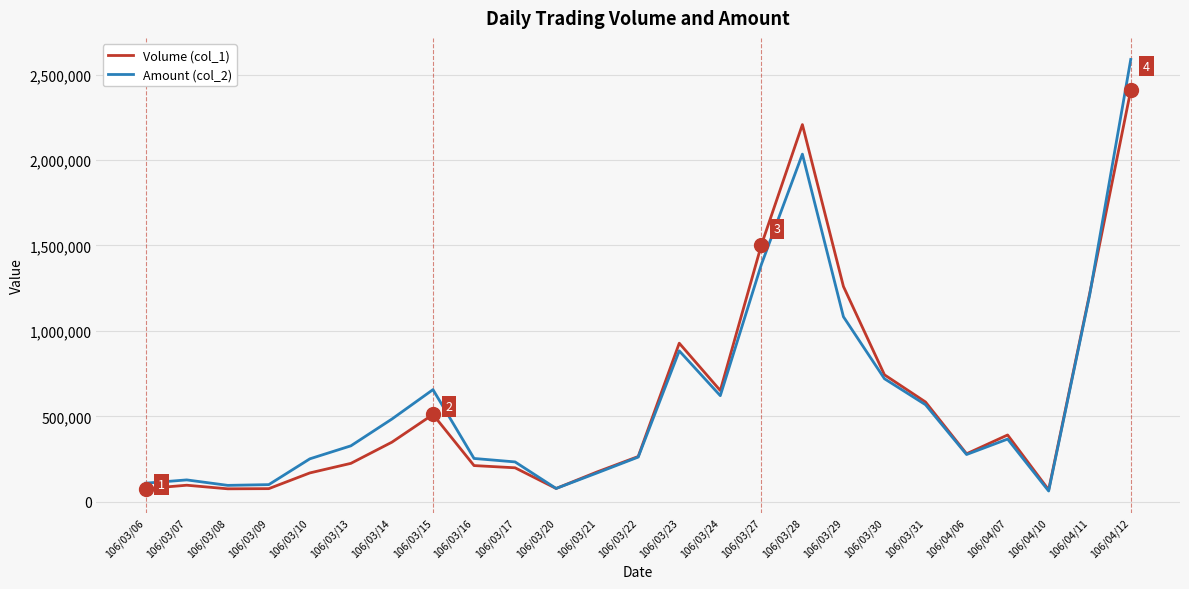

What is the average value of the Amount (col_2) series?

598102